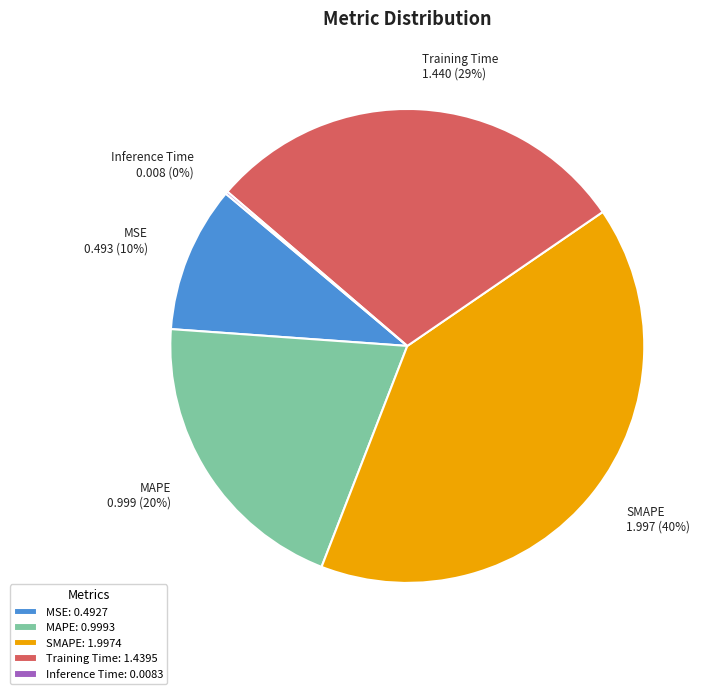

What percentage is the SMAPE slice, to the nearest percent?

40%